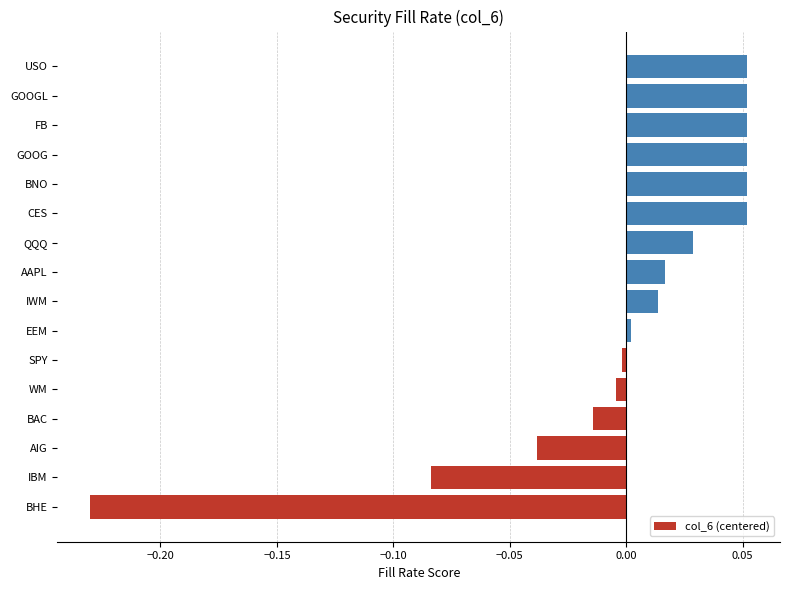

Is it true that the value at AAPL is 0.0?

True